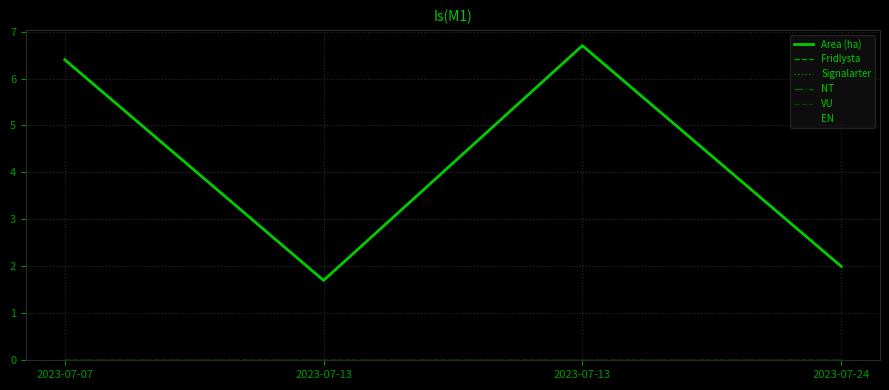

Which series has the largest total across all categories?

Area (ha)